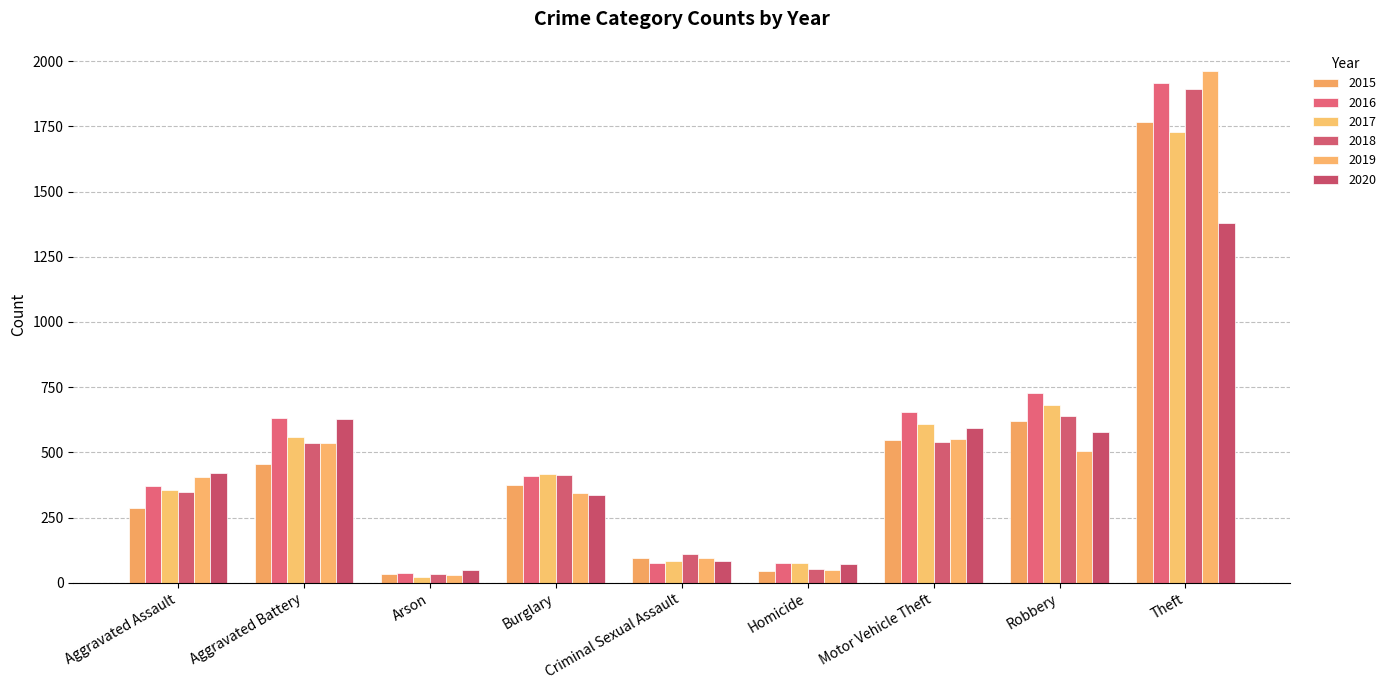

At which category is the sum across all series the highest?

Theft